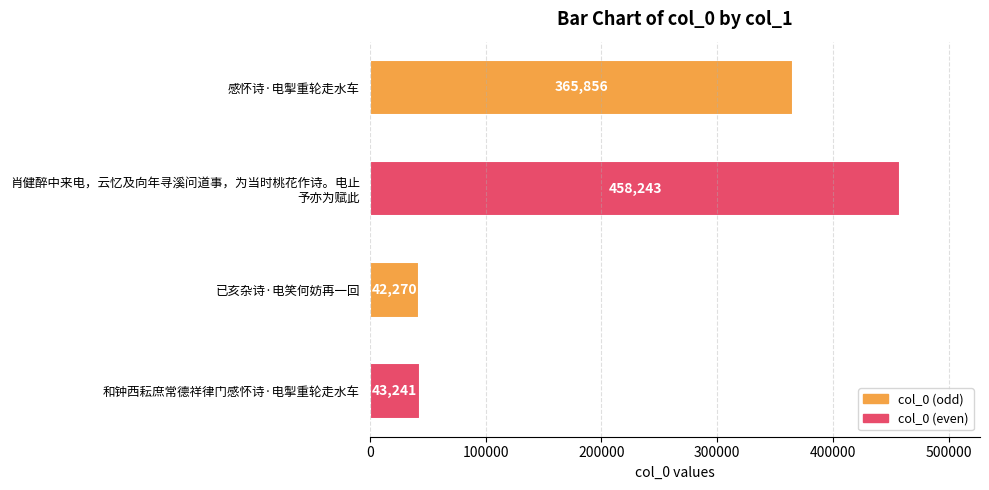

Reading bottom to top, extract all data points from this chart.

43241	42270	458243	365856